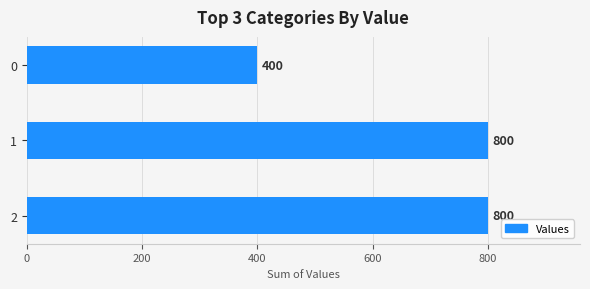

Approximately how many times larger is the value at 2 compared to 0?

2.0